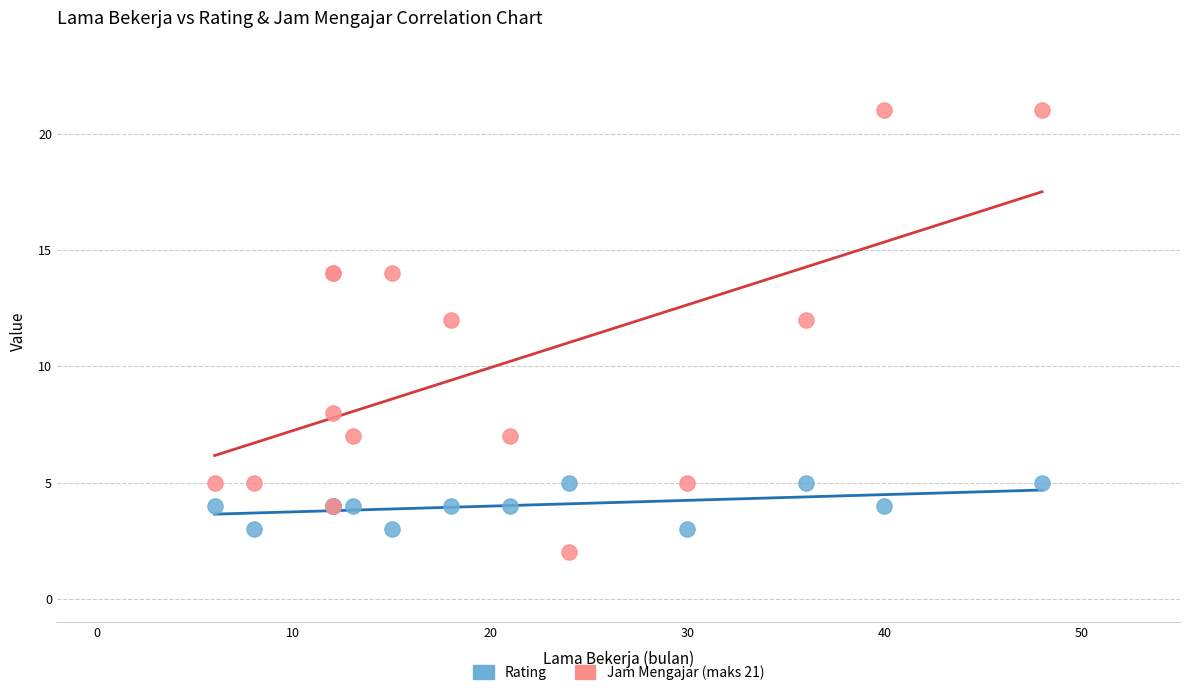

Which series has the largest Y range (max minus min)?

Jam Mengajar (maks 21)